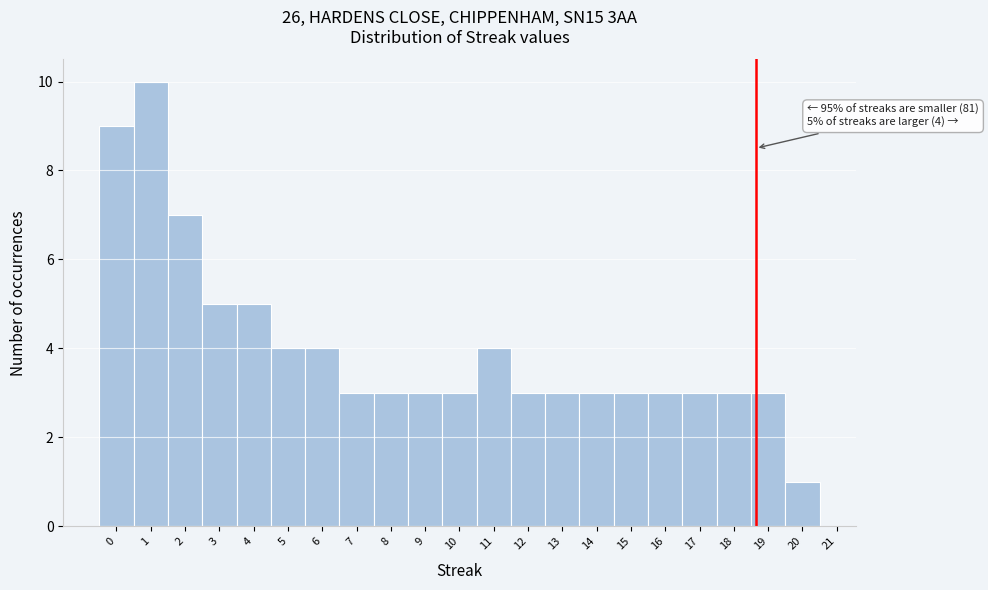

Over which range of the x-axis is the bar tallest?

0.5 to 1.5